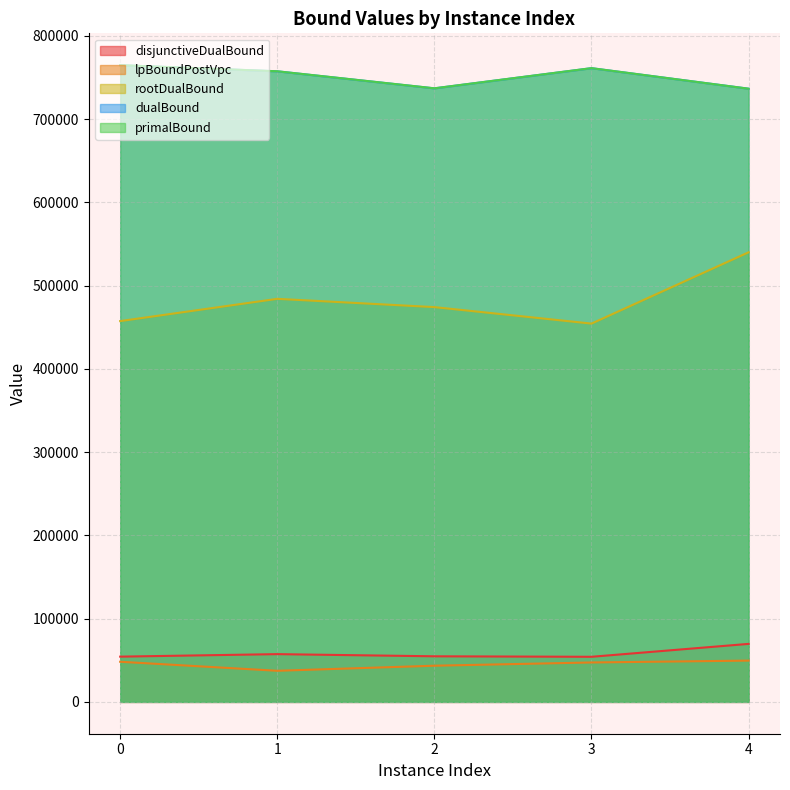

How many data points does each series have?

5